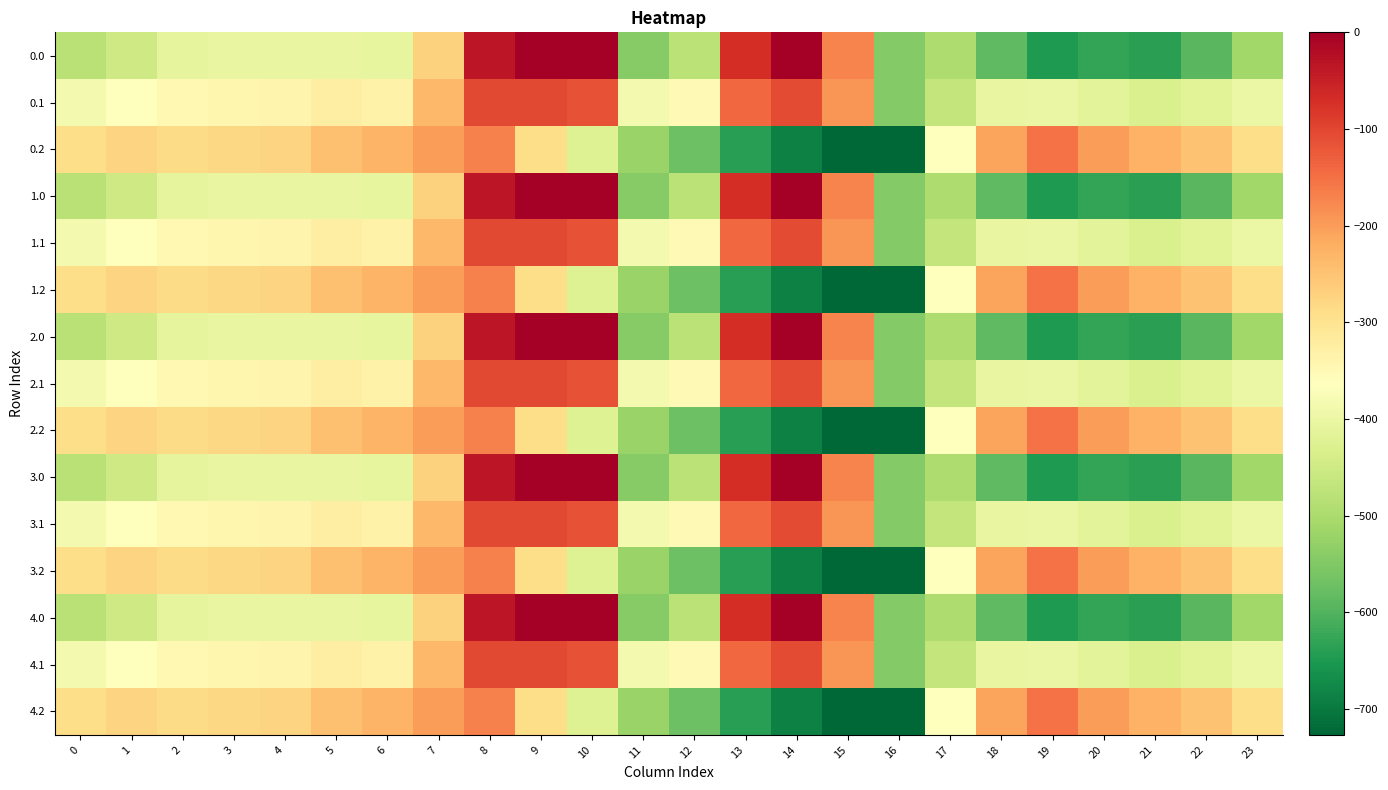

Reading left to right, transcribe all the data shown in this chart.

0.0: 0=-482.0	1=-449.5	2=-410.3	3=-404.4	4=-404.9	5=-403.8	6=-408.0	7=-270.7	8=-35.0	9=0.0	10=0.0	11=-544.3	12=-477.2	13=-70.2	14=-0.3	15=-172.8	16=-545.4	17=-494.8	18=-586.7	19=-649.2	20=-629.9	21=-638.4	22=-592.3	23=-511.3
0.1: 0=-384.6	1=-361.1	2=-347.9	3=-342.7	4=-339.6	5=-325.7	6=-332.2	7=-234.9	8=-102.3	9=-104.8	10=-114.0	11=-384.7	12=-350.8	13=-141.2	14=-105.5	15=-190.4	16=-547.3	17=-466.6	18=-405.4	19=-400.2	20=-414.5	21=-432.4	22=-419.9	23=-399.4
0.2: 0=-287.1	1=-272.7	2=-285.5	3=-281.0	4=-274.4	5=-245.0	6=-228.8	7=-199.0	8=-169.5	9=-288.5	10=-423.5	11=-520.6	12=-571.2	13=-640.4	14=-687.4	15=-725.8	16=-726.6	17=-362.4	18=-210.0	19=-151.0	20=-199.2	21=-226.4	22=-247.4	23=-287.5
1.0: 0=-482.0	1=-449.5	2=-410.3	3=-404.4	4=-404.9	5=-403.8	6=-408.0	7=-270.7	8=-35.0	9=0.0	10=0.0	11=-544.3	12=-477.2	13=-70.2	14=-0.3	15=-172.8	16=-545.4	17=-494.8	18=-586.7	19=-649.2	20=-629.9	21=-638.4	22=-592.3	23=-511.3
1.1: 0=-384.6	1=-361.1	2=-347.9	3=-342.7	4=-339.6	5=-325.7	6=-332.2	7=-234.9	8=-102.3	9=-104.8	10=-114.0	11=-384.7	12=-350.8	13=-141.2	14=-105.5	15=-190.4	16=-547.3	17=-466.6	18=-405.4	19=-400.2	20=-414.5	21=-432.4	22=-419.9	23=-399.4
1.2: 0=-287.1	1=-272.7	2=-285.5	3=-281.0	4=-274.4	5=-245.0	6=-228.8	7=-199.0	8=-169.5	9=-288.5	10=-423.5	11=-520.6	12=-571.2	13=-640.4	14=-687.4	15=-725.8	16=-726.6	17=-362.4	18=-210.0	19=-151.0	20=-199.2	21=-226.4	22=-247.4	23=-287.5
2.0: 0=-482.0	1=-449.5	2=-410.3	3=-404.4	4=-404.9	5=-403.8	6=-408.0	7=-270.7	8=-35.0	9=0.0	10=0.0	11=-544.3	12=-477.2	13=-70.2	14=-0.3	15=-172.8	16=-545.4	17=-494.8	18=-586.7	19=-649.2	20=-629.9	21=-638.4	22=-592.3	23=-511.3
2.1: 0=-384.6	1=-361.1	2=-347.9	3=-342.7	4=-339.6	5=-325.7	6=-332.2	7=-234.9	8=-102.3	9=-104.8	10=-114.0	11=-384.7	12=-350.8	13=-141.2	14=-105.5	15=-190.4	16=-547.3	17=-466.6	18=-405.4	19=-400.2	20=-414.5	21=-432.4	22=-419.9	23=-399.4
2.2: 0=-287.1	1=-272.7	2=-285.5	3=-281.0	4=-274.4	5=-245.0	6=-228.8	7=-199.0	8=-169.5	9=-288.5	10=-423.5	11=-520.6	12=-571.2	13=-640.4	14=-687.4	15=-725.8	16=-726.6	17=-362.4	18=-210.0	19=-151.0	20=-199.2	21=-226.4	22=-247.4	23=-287.5
3.0: 0=-482.0	1=-449.5	2=-410.3	3=-404.4	4=-404.9	5=-403.8	6=-408.0	7=-270.7	8=-35.0	9=0.0	10=0.0	11=-544.3	12=-477.2	13=-70.2	14=-0.3	15=-172.8	16=-545.4	17=-494.8	18=-586.7	19=-649.2	20=-629.9	21=-638.4	22=-592.3	23=-511.3
3.1: 0=-384.6	1=-361.1	2=-347.9	3=-342.7	4=-339.6	5=-325.7	6=-332.2	7=-234.9	8=-102.3	9=-104.8	10=-114.0	11=-384.7	12=-350.8	13=-141.2	14=-105.5	15=-190.4	16=-547.3	17=-466.6	18=-405.4	19=-400.2	20=-414.5	21=-432.4	22=-419.9	23=-399.4
3.2: 0=-287.1	1=-272.7	2=-285.5	3=-281.0	4=-274.4	5=-245.0	6=-228.8	7=-199.0	8=-169.5	9=-288.5	10=-423.5	11=-520.6	12=-571.2	13=-640.4	14=-687.4	15=-725.8	16=-726.6	17=-362.4	18=-210.0	19=-151.0	20=-199.2	21=-226.4	22=-247.4	23=-287.5
4.0: 0=-482.0	1=-449.5	2=-410.3	3=-404.4	4=-404.9	5=-403.8	6=-408.0	7=-270.7	8=-35.0	9=0.0	10=0.0	11=-544.3	12=-477.2	13=-70.2	14=-0.3	15=-172.8	16=-545.4	17=-494.8	18=-586.7	19=-649.2	20=-629.9	21=-638.4	22=-592.3	23=-511.3
4.1: 0=-384.6	1=-361.1	2=-347.9	3=-342.7	4=-339.6	5=-325.7	6=-332.2	7=-234.9	8=-102.3	9=-104.8	10=-114.0	11=-384.7	12=-350.8	13=-141.2	14=-105.5	15=-190.4	16=-547.3	17=-466.6	18=-405.4	19=-400.2	20=-414.5	21=-432.4	22=-419.9	23=-399.4
4.2: 0=-287.1	1=-272.7	2=-285.5	3=-281.0	4=-274.4	5=-245.0	6=-228.8	7=-199.0	8=-169.5	9=-288.5	10=-423.5	11=-520.6	12=-571.2	13=-640.4	14=-687.4	15=-725.8	16=-726.6	17=-362.4	18=-210.0	19=-151.0	20=-199.2	21=-226.4	22=-247.4	23=-287.5